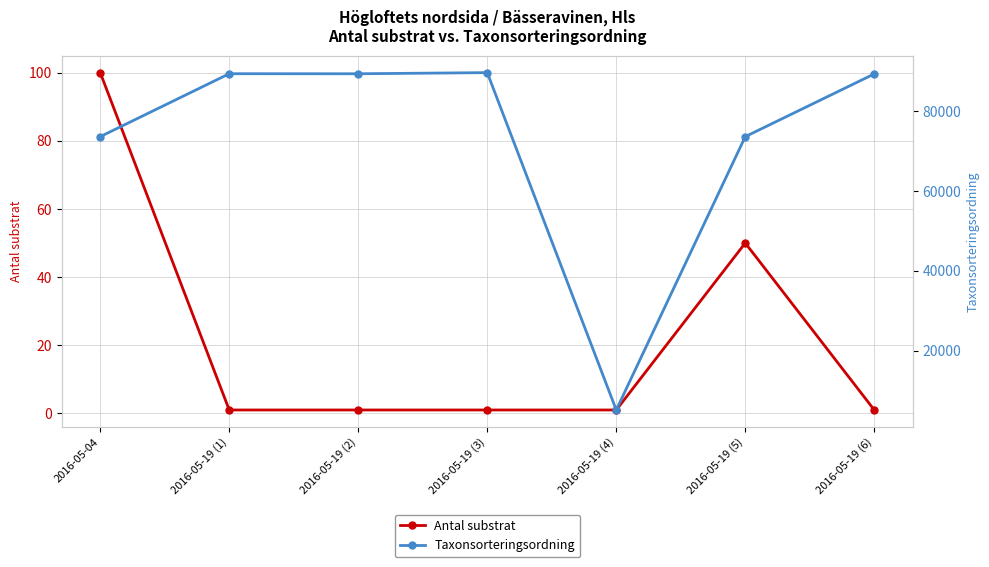

Reading right to left, transcribe all the data shown in this chart.

Antal substrat: 2016-05-19 (6)=1	2016-05-19 (5)=50	2016-05-19 (4)=1	2016-05-19 (3)=1	2016-05-19 (2)=1	2016-05-19 (1)=1	2016-05-04=100
Taxonsorteringsordning: 2016-05-19 (6)=89356	2016-05-19 (5)=73631	2016-05-19 (4)=5113	2016-05-19 (3)=89673	2016-05-19 (2)=89392	2016-05-19 (1)=89403	2016-05-04=73631